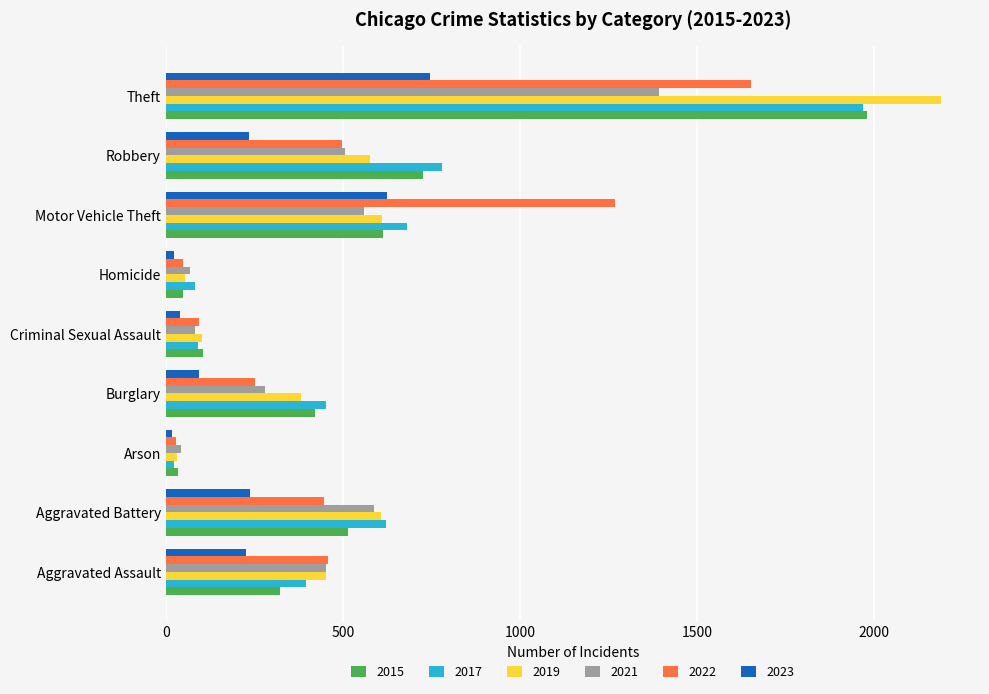

What is the smallest value displayed?

18